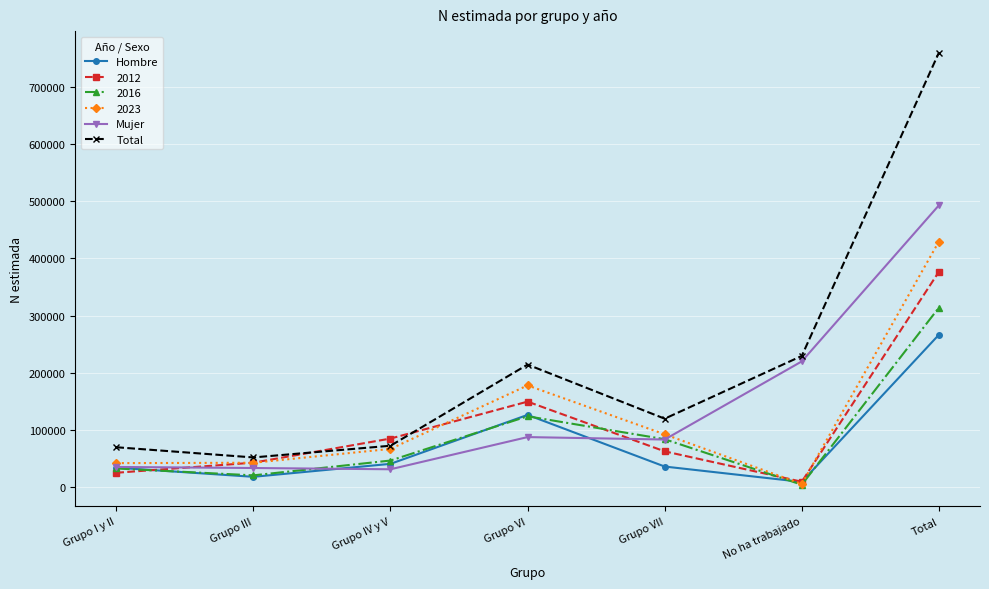

What position from the left is Grupo VII?

5